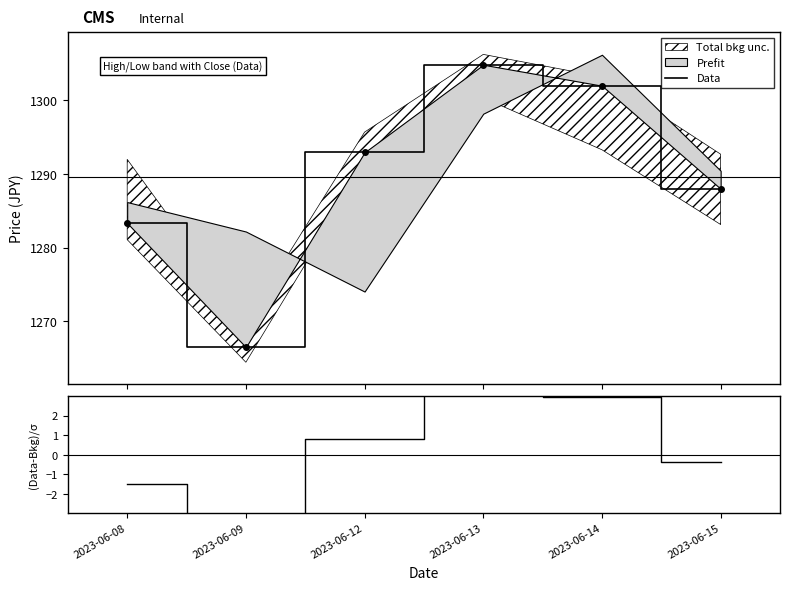

What is the sum of the (Close-Mean)/σ values at 2023-06-08 and 2023-06-12?

-0.7